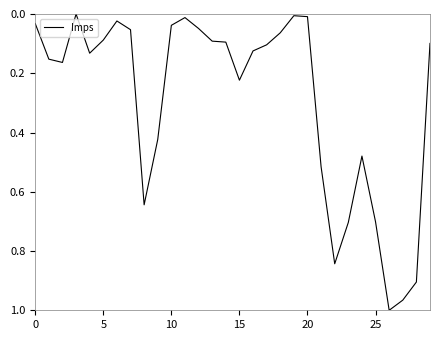

Does the chart display data point markers on the line(s)?

No